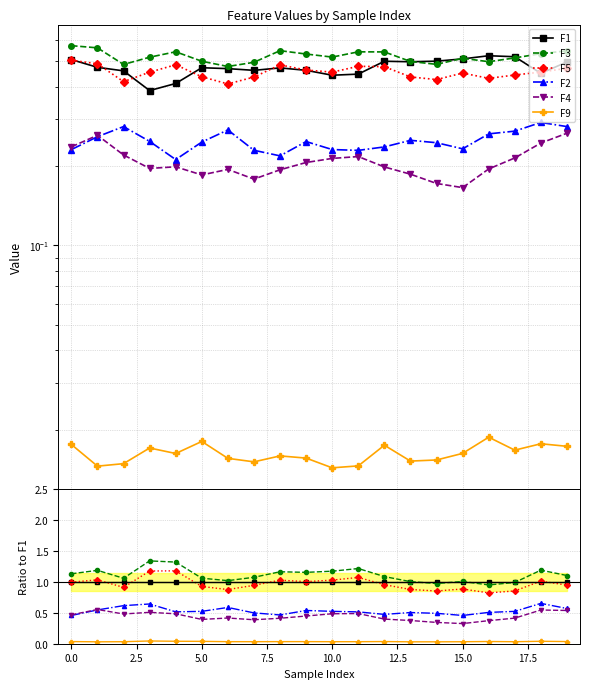

Is it true that F3 equals 0.5 at 3?

True